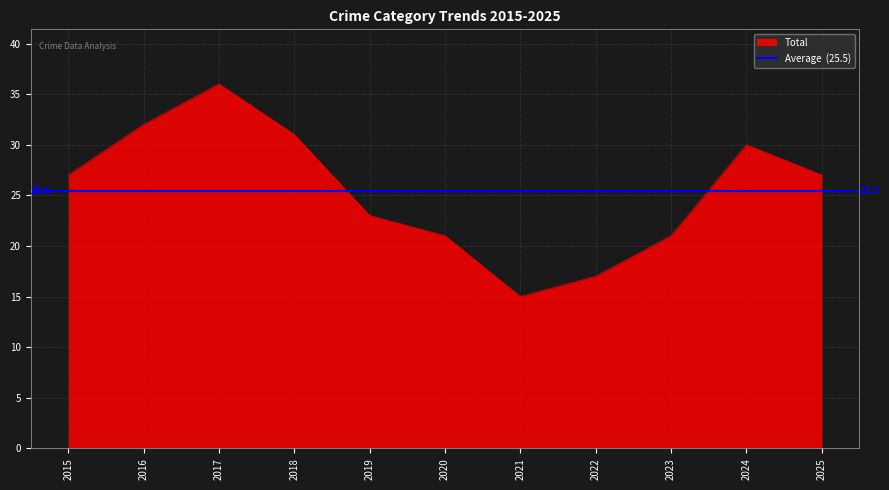

The value of Total at 2023 is 21. True or false?

True